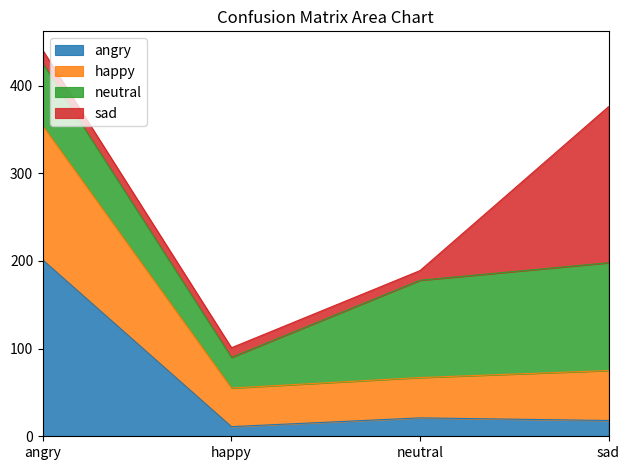

What is the total value across all series at happy?

101